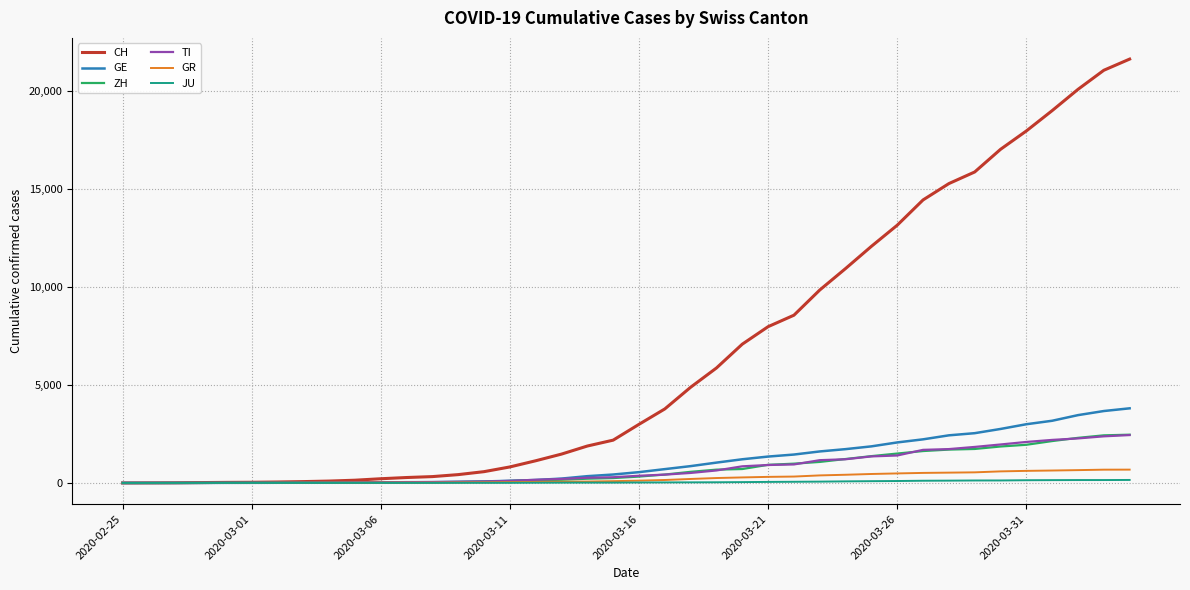

Which series has the widest spread of values?

CH